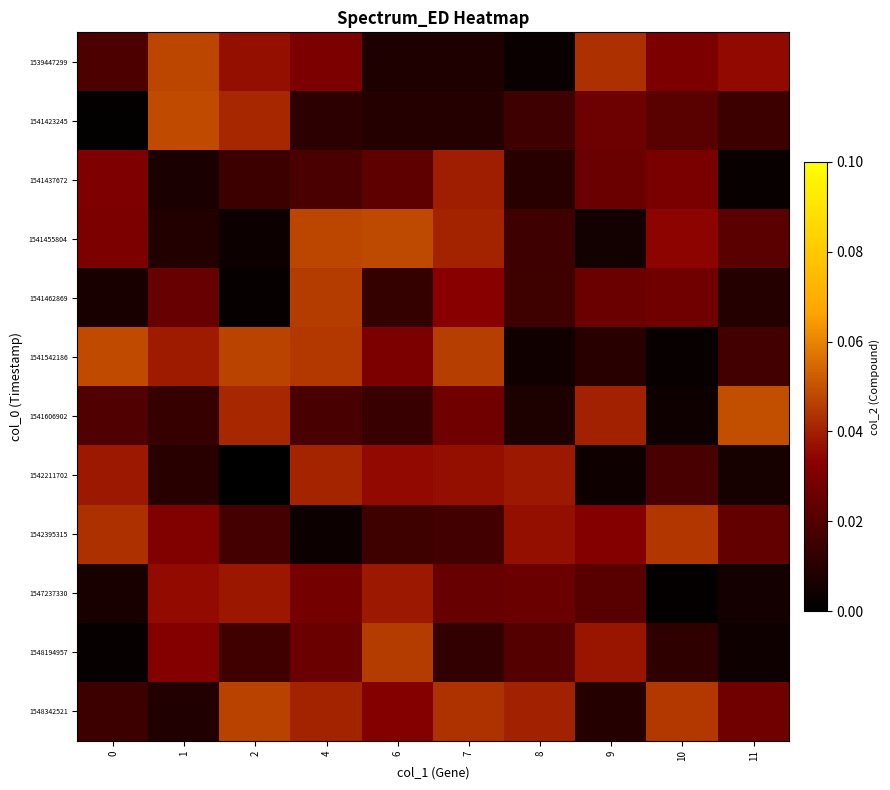

Which series has the largest total across all categories?

row_11